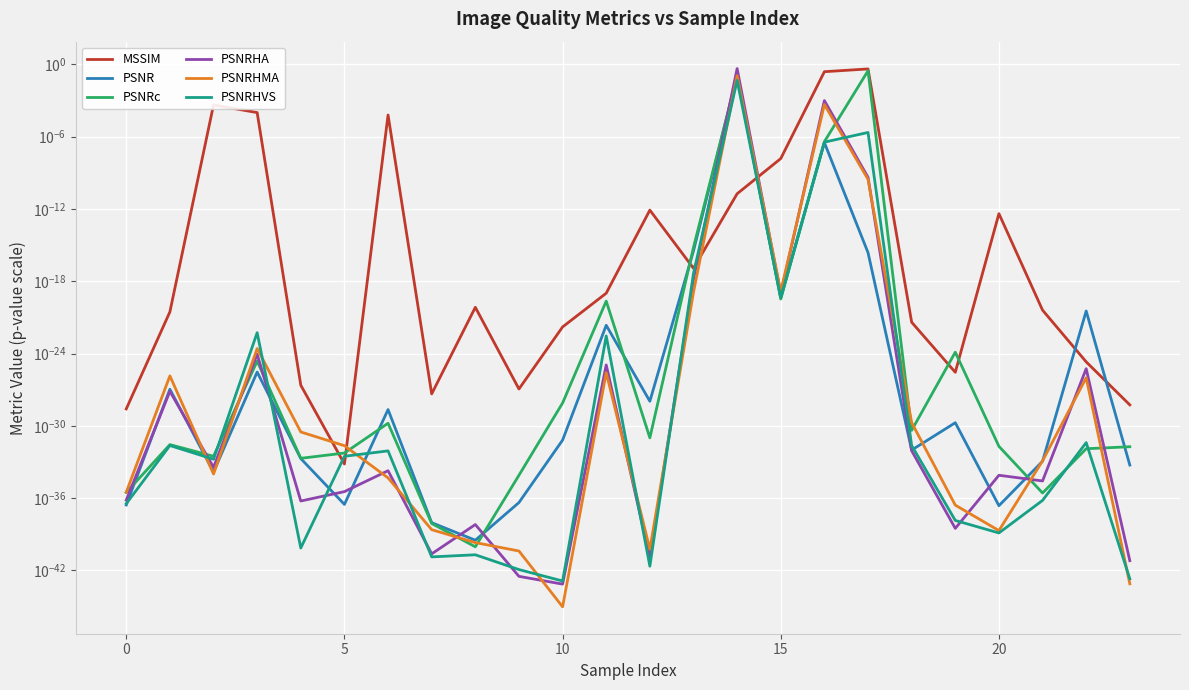

What are all the series names shown in the legend?

MSSIM, PSNR, PSNRc, PSNRHA, PSNRHMA, PSNRHVS